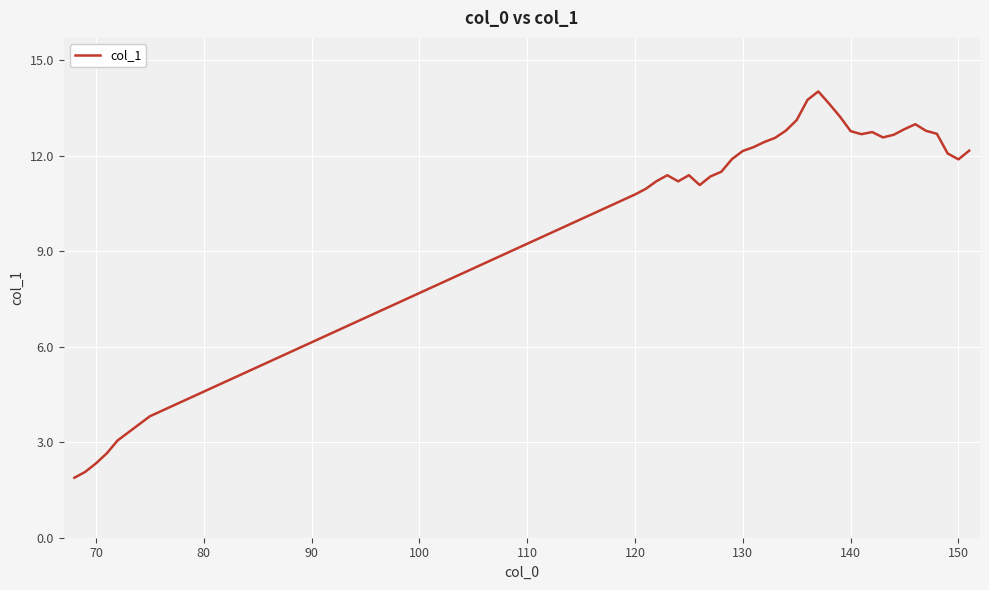

What is the maximum value shown in the chart?

14.0